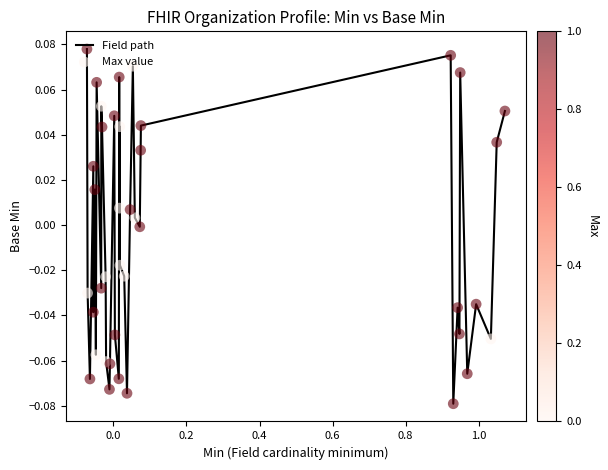

Is this an area chart (filled region under the line)?

No